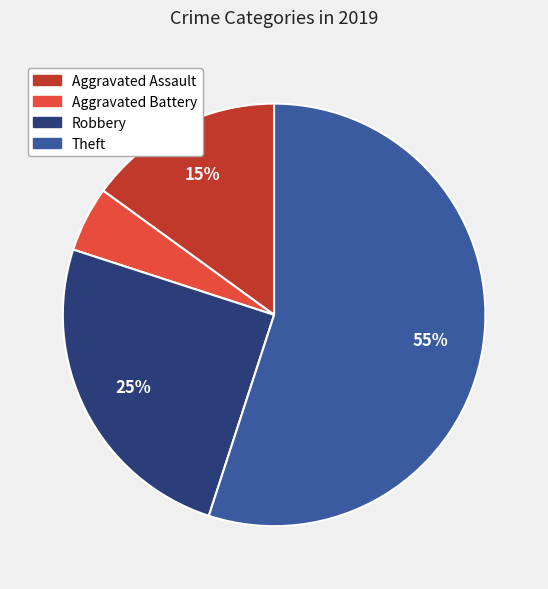

The Aggravated Assault slice represents 15% of the pie. True or false?

True